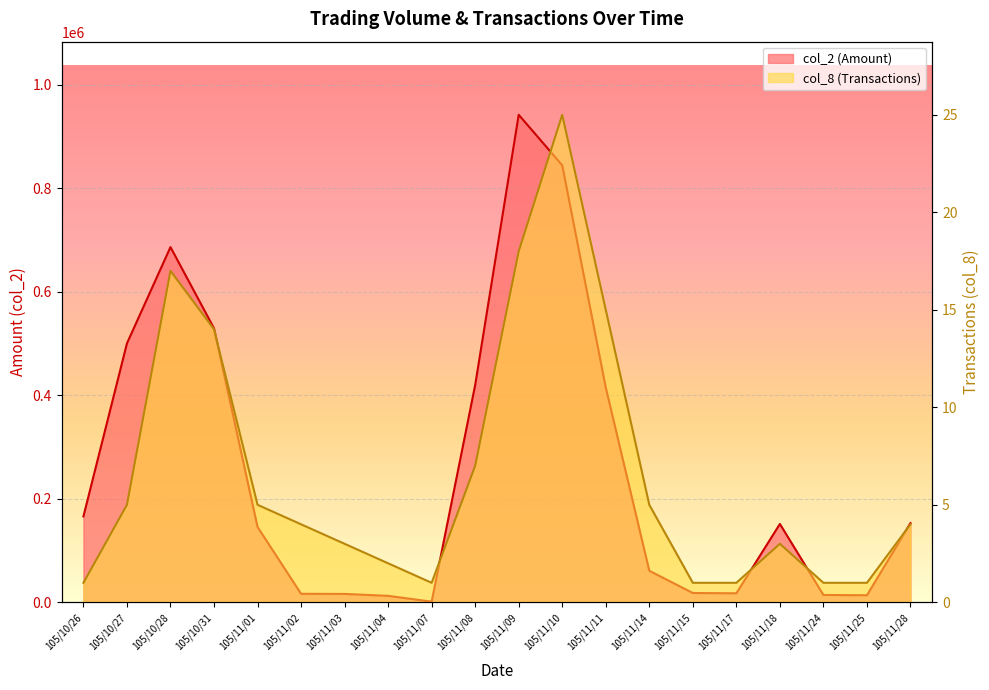

Is it true that col_8 (Transactions) equals 0 at 105/11/15?

False